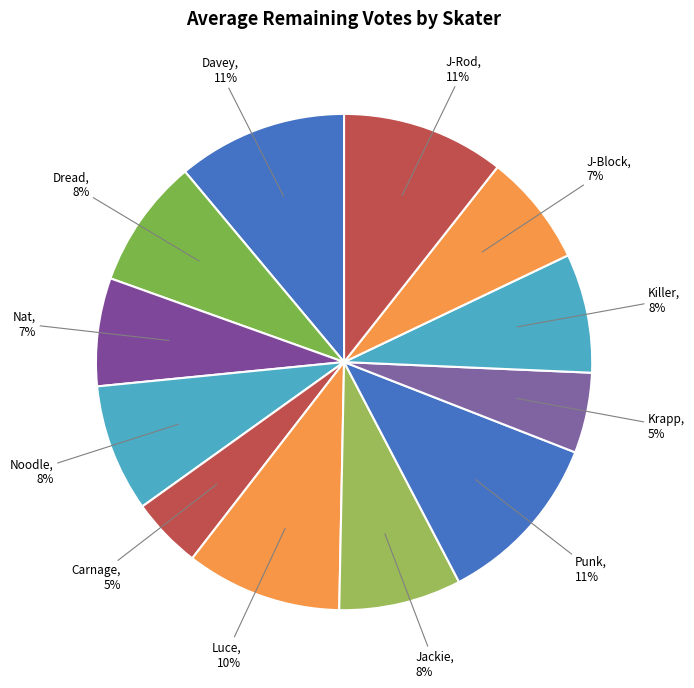

To the nearest percent, what is the average slice percentage?

8%